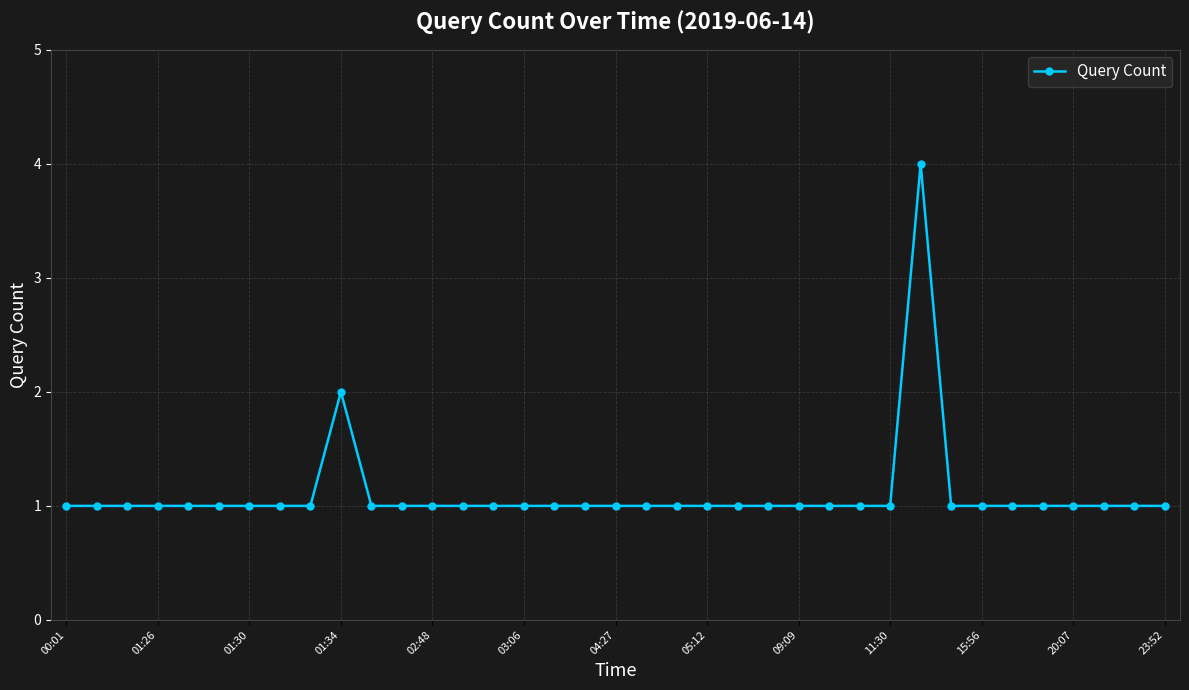

What is the difference between the maximum and minimum values?

3